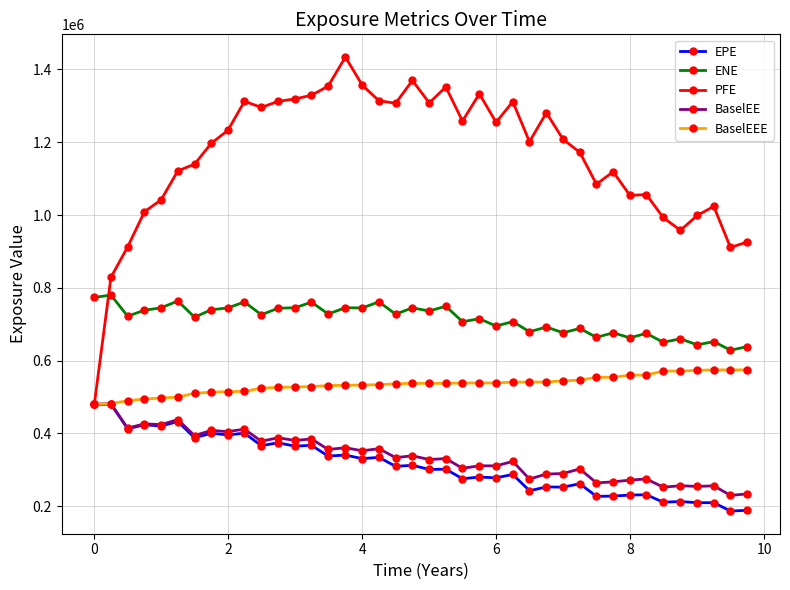

Which series has the largest total across all categories?

PFE